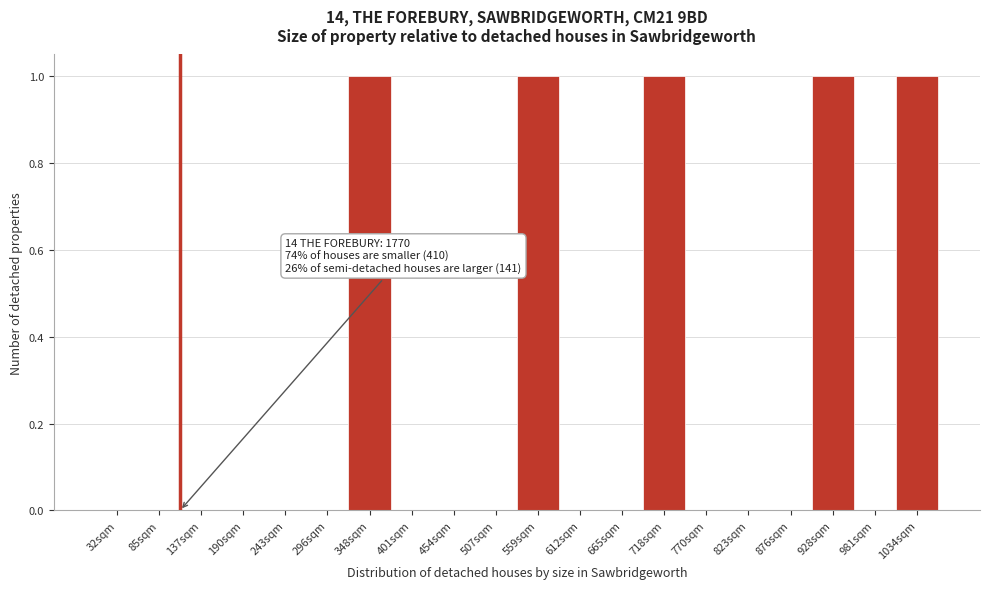

Reading left to right, list all the values displayed in this chart.

32sqm=0	85sqm=0	137sqm=0	190sqm=0	243sqm=0	296sqm=0	348sqm=1	401sqm=0	454sqm=0	507sqm=0	559sqm=1	612sqm=0	665sqm=0	718sqm=1	770sqm=0	823sqm=0	876sqm=0	928sqm=1	981sqm=0	1034sqm=1